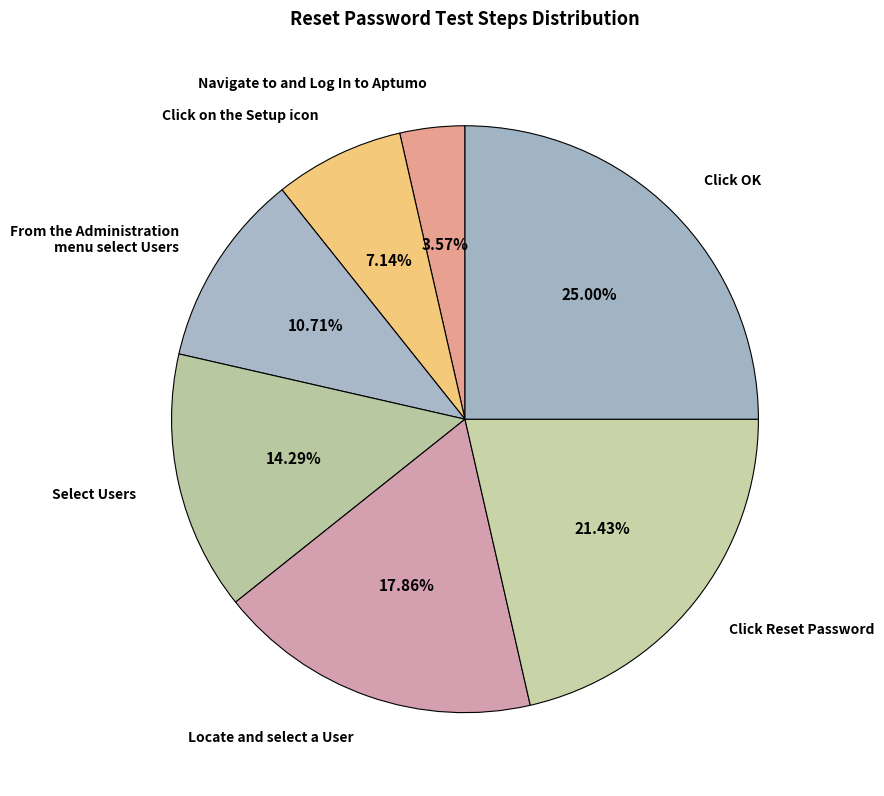

To the nearest percent, what is the combined percentage of Locate and select a User and Select Users?

32%